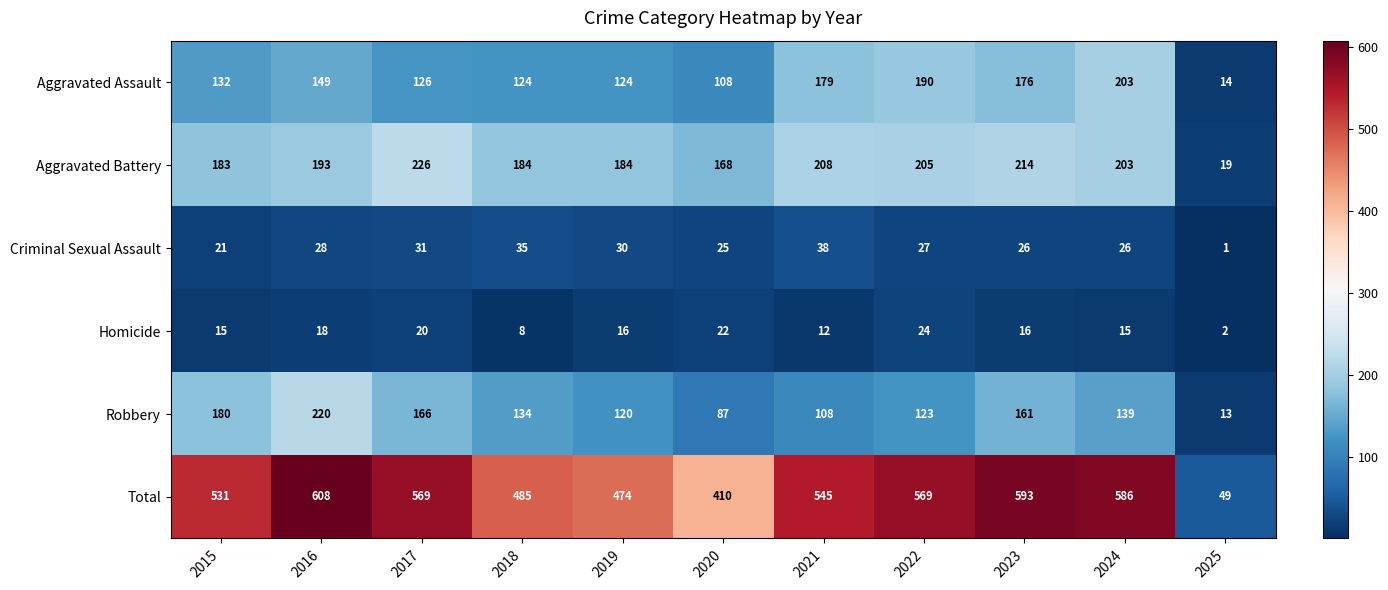

Rank the series by their maximum value, from highest to lowest.

Total, Aggravated Battery, Robbery, Aggravated Assault, Criminal Sexual Assault, Homicide